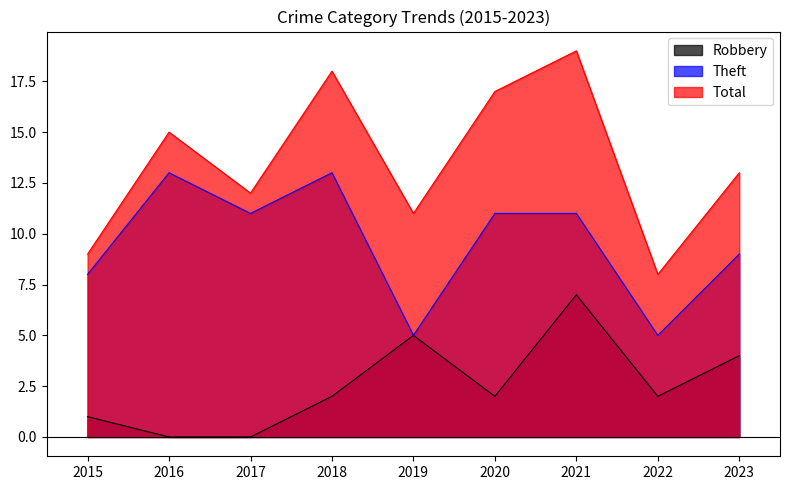

What is the value of the Total point at the 2nd from the left?

15